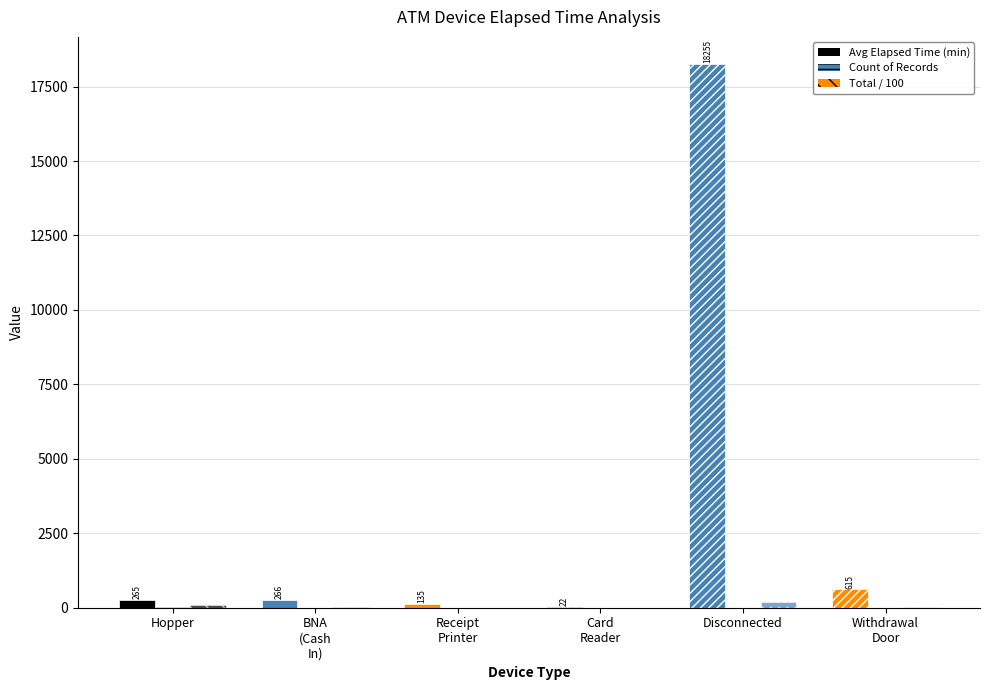

At how many categories does at least one series exceed 6909?

1